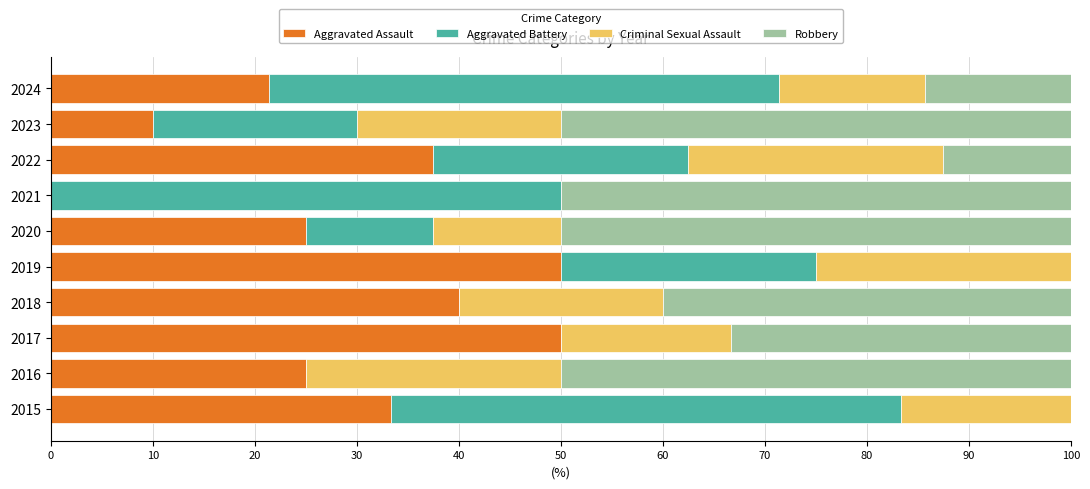

What is the sum of all Aggravated Assault values?

292.3